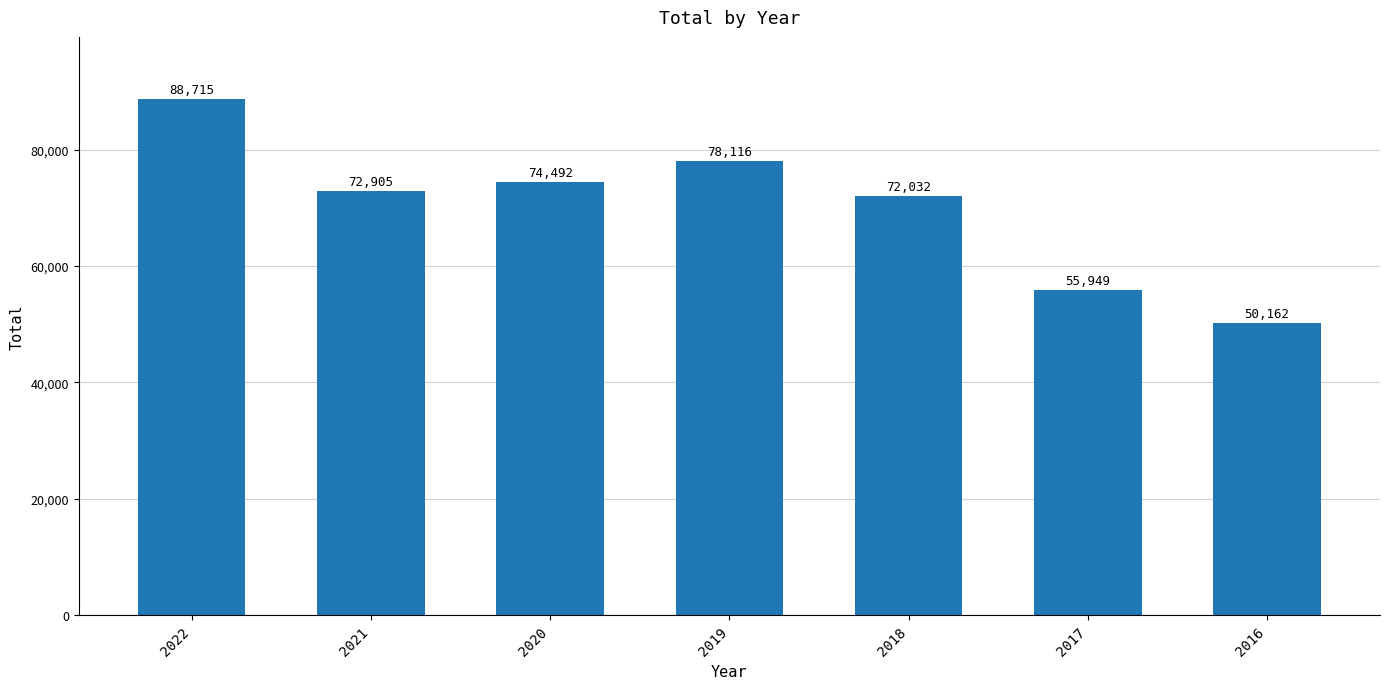

The chart shows a value of 78116 at 2019. True or false?

True